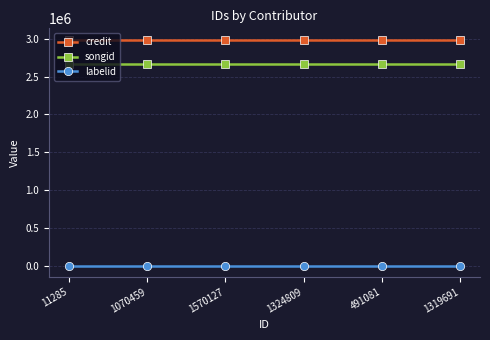

Reading left to right, extract all data points from this chart.

credit: 11285=2986505	1070459=2986505	1570127=2986505	1324809=2986505	491081=2986505	1319691=2986505
songid: 11285=2661172	1070459=2661172	1570127=2661172	1324809=2661172	491081=2661172	1319691=2661172
labelid: 11285=8232	1070459=8232	1570127=8232	1324809=8232	491081=8232	1319691=8232